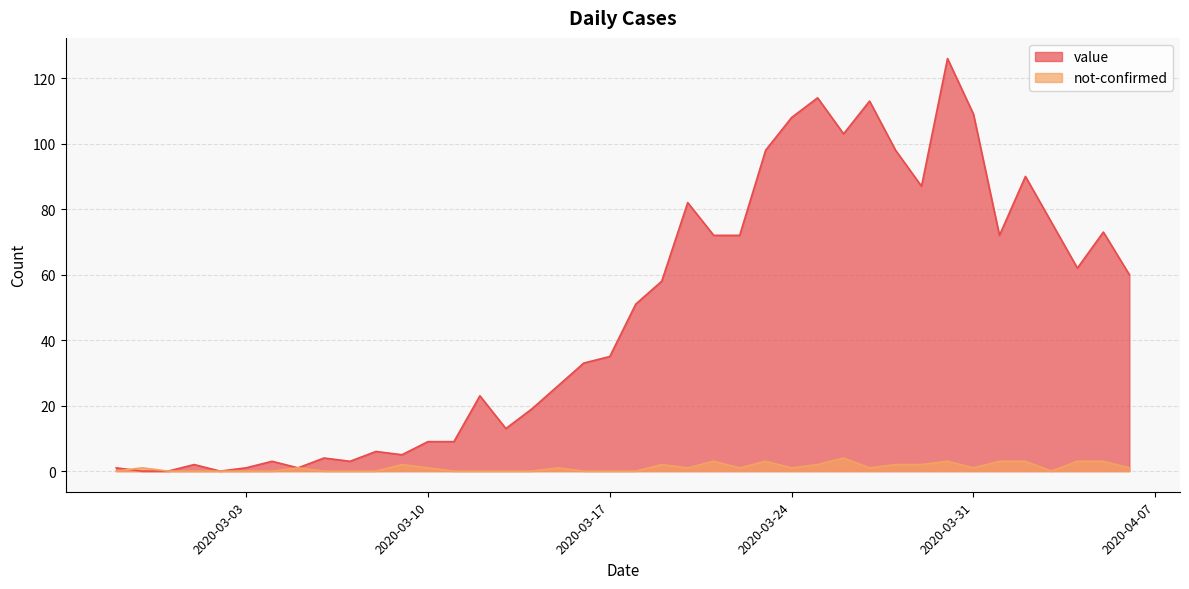

True or false: not-confirmed has more than 1 interior local peaks.

True